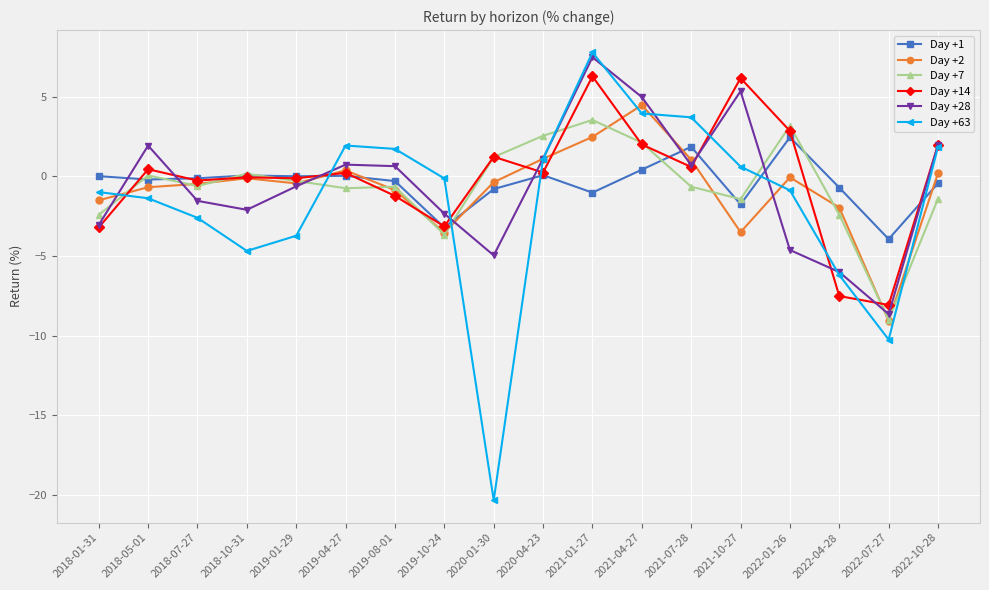

What are all the series names shown in the legend?

Day +1, Day +2, Day +7, Day +14, Day +28, Day +63